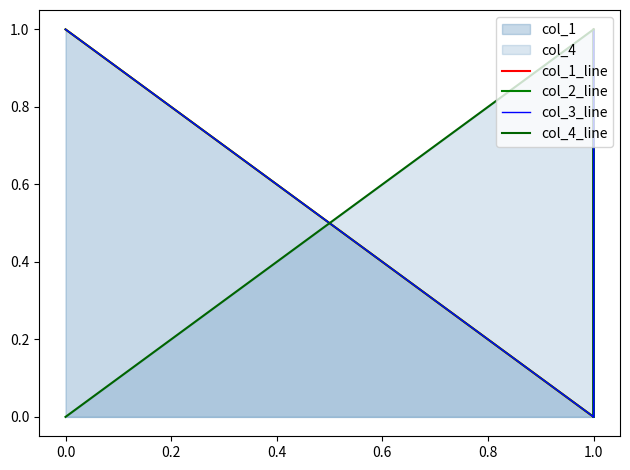

How many lines are shown in the chart?

4